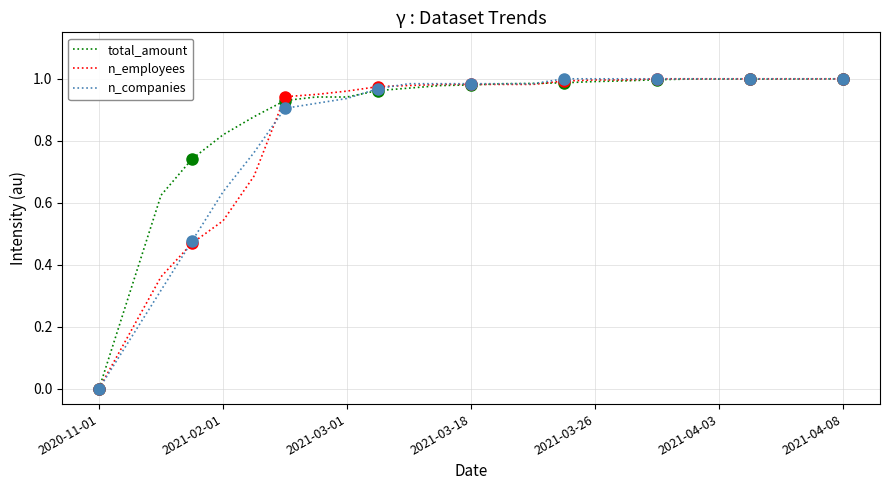

True or false: n_companies has a value of 0.4 at 2021-03-01.

False